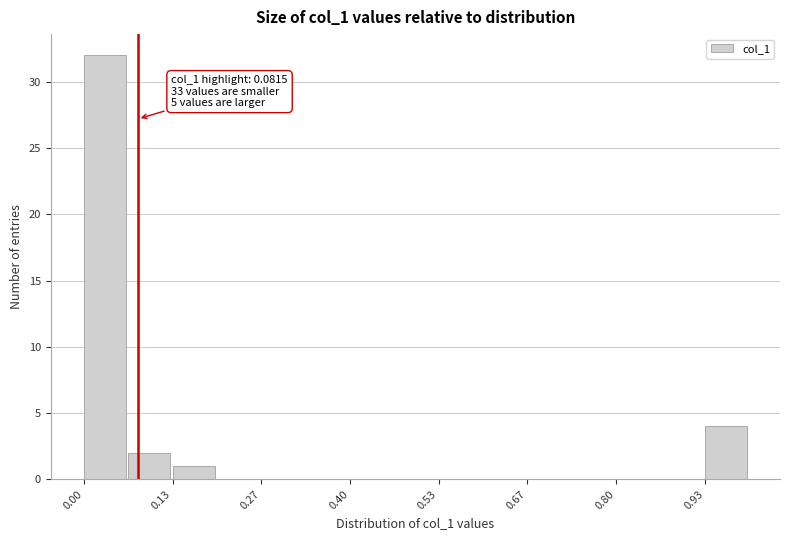

Around what value on the x-axis is the tallest bar? Give the approximate position of its centre, as read against the axis.

0.04